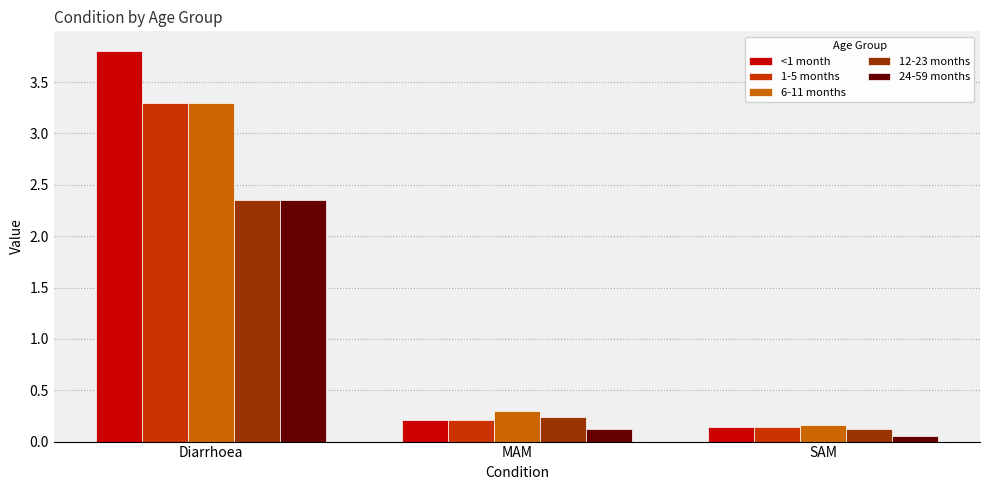

Where is <1 month nearest to the value 1?

MAM